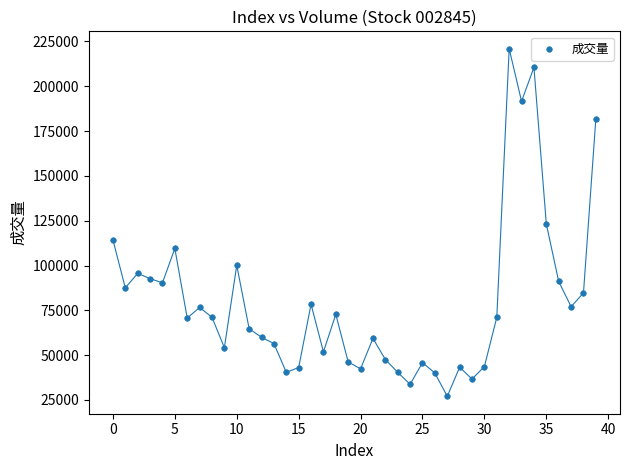

What is the range of Y values (max minus min)?

193911